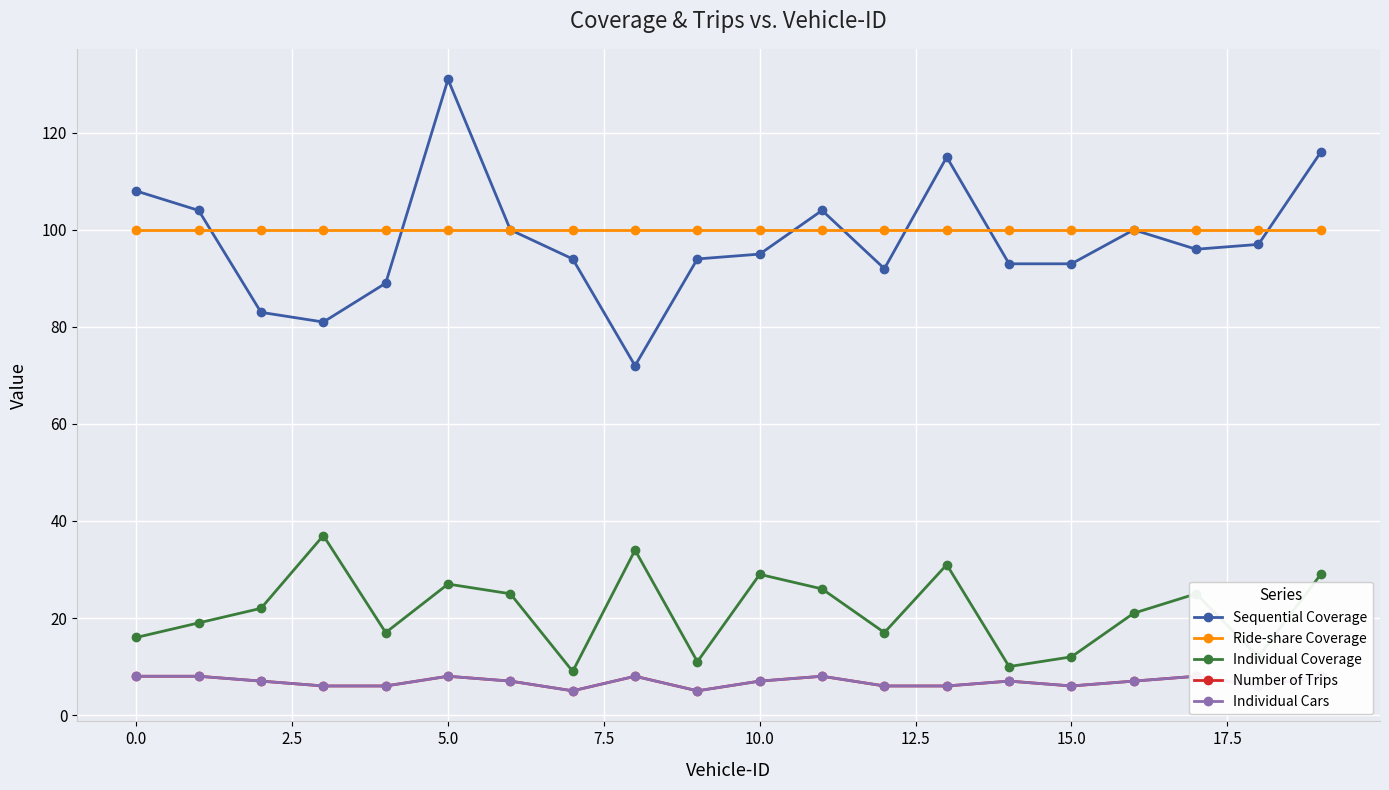

True or false: Sequential Coverage has more than 2 points higher than both neighbors.

True